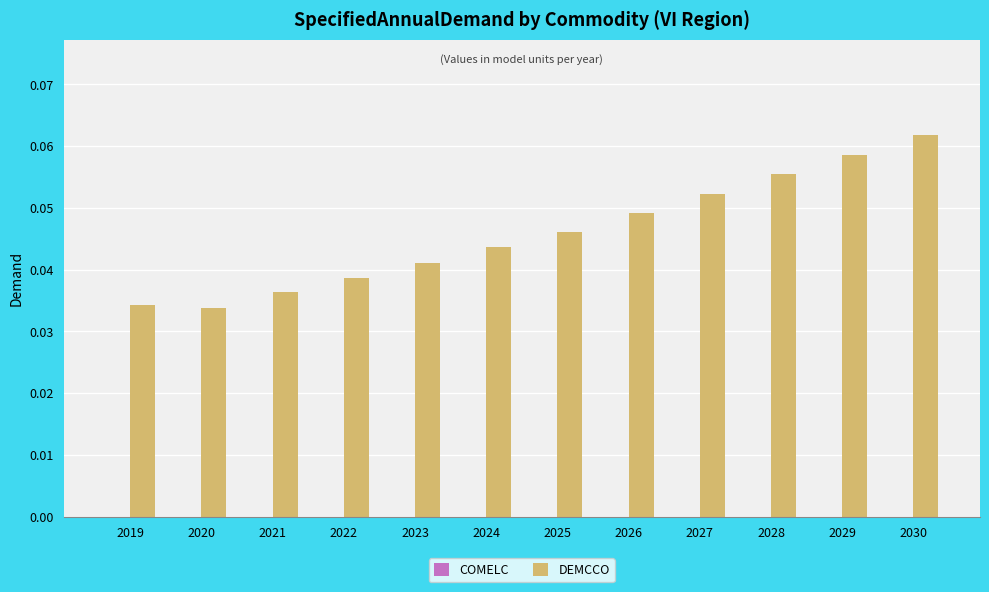

How many bars are there in total?

12